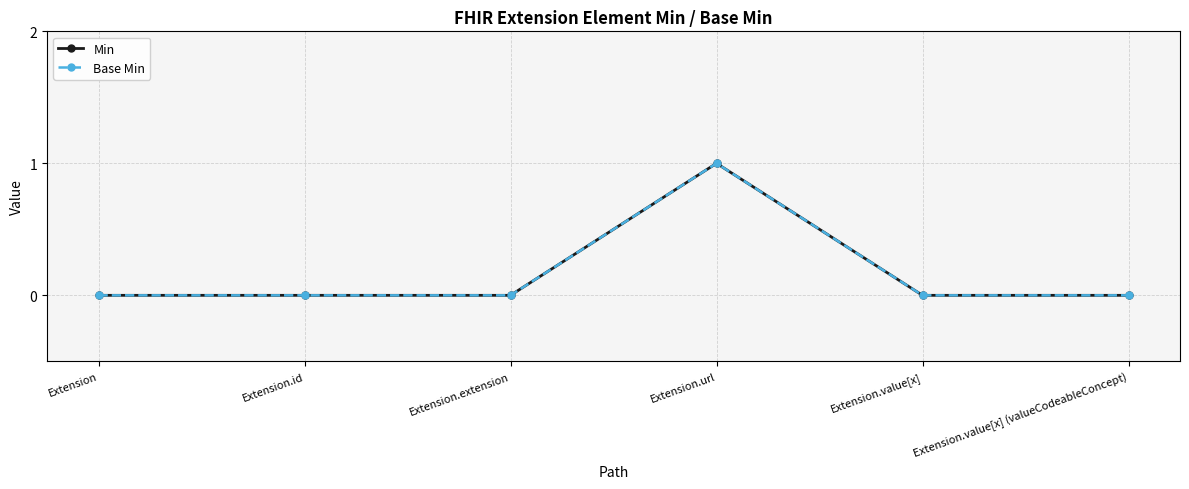

Is the value of Min at Extension.extension greater than the value of Base Min at Extension?

No